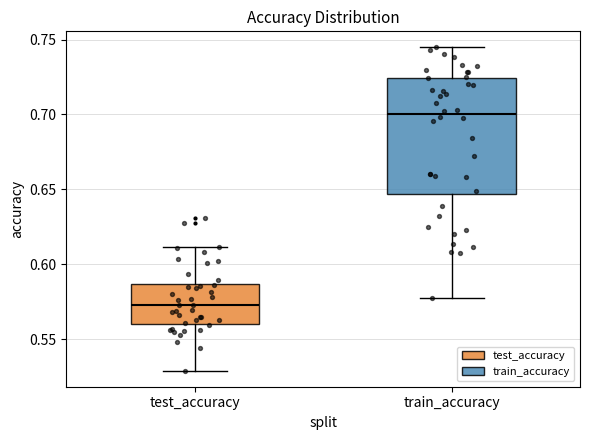

Where does the median line of the box for train_accuracy sit on the y-axis? The values are not printed on the chart, so give them approximately, as read against the axis.

0.700